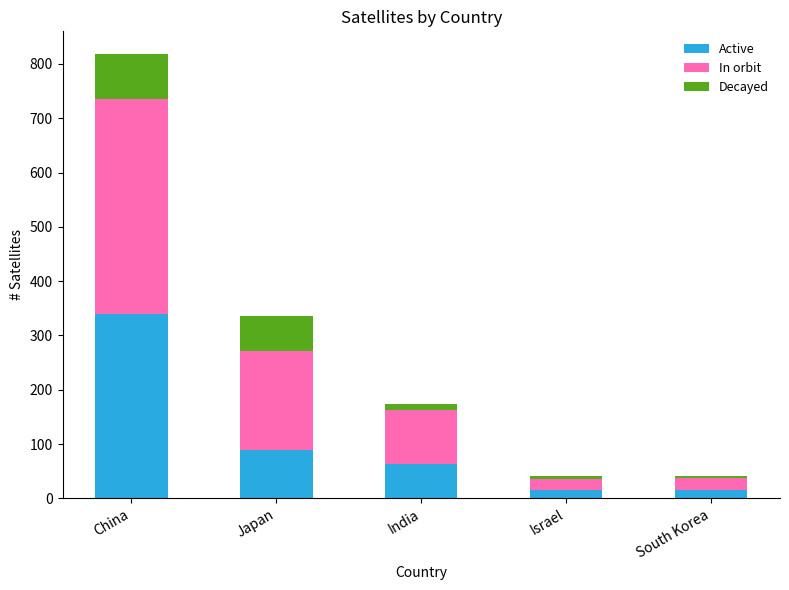

At which category is the sum across all series the highest?

China